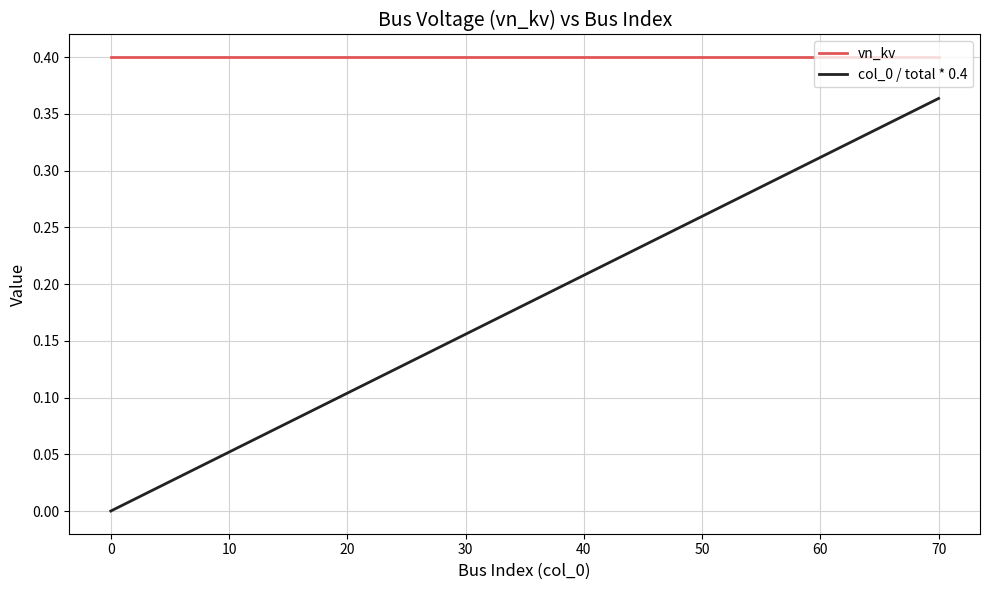

True or false: col_0 / total * 0.4 and vn_kv cross at least once.

False